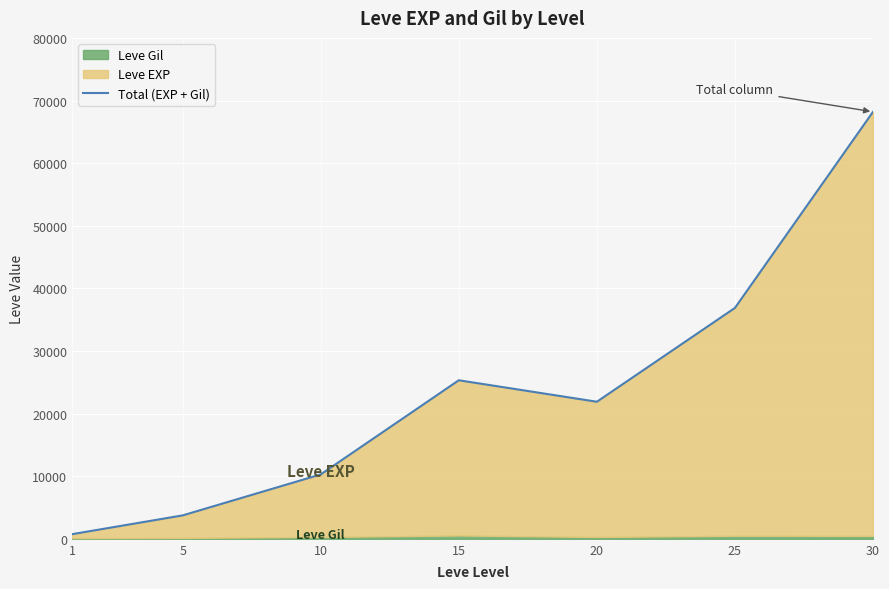

Is it true that the value at 15 is 25319?

True